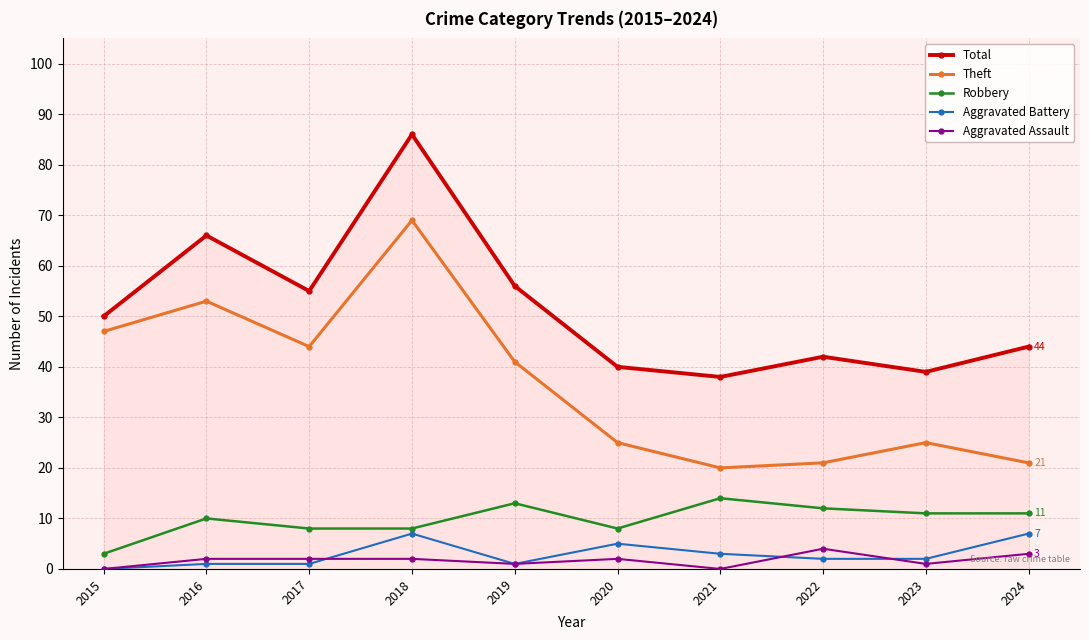

Reading left to right, what are all the values shown in this chart?

Total: 2015=50	2016=66	2017=55	2018=86	2019=56	2020=40	2021=38	2022=42	2023=39	2024=44
Theft: 2015=47	2016=53	2017=44	2018=69	2019=41	2020=25	2021=20	2022=21	2023=25	2024=21
Robbery: 2015=3	2016=10	2017=8	2018=8	2019=13	2020=8	2021=14	2022=12	2023=11	2024=11
Aggravated Battery: 2015=0	2016=1	2017=1	2018=7	2019=1	2020=5	2021=3	2022=2	2023=2	2024=7
Aggravated Assault: 2015=0	2016=2	2017=2	2018=2	2019=1	2020=2	2021=0	2022=4	2023=1	2024=3